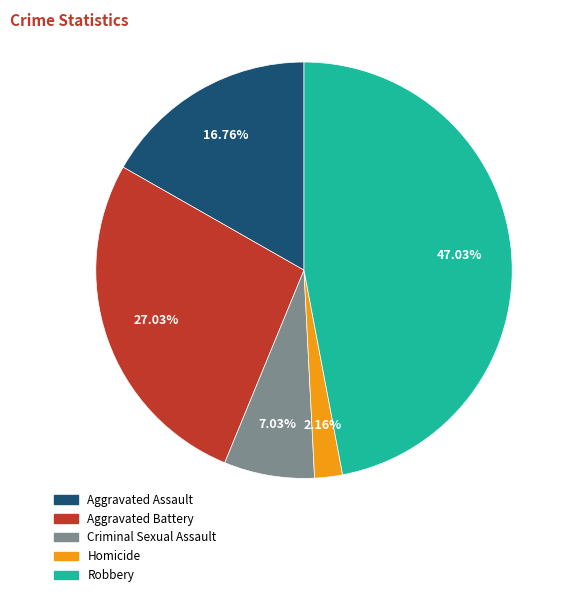

To the nearest percent, what portion does Criminal Sexual Assault represent?

7%